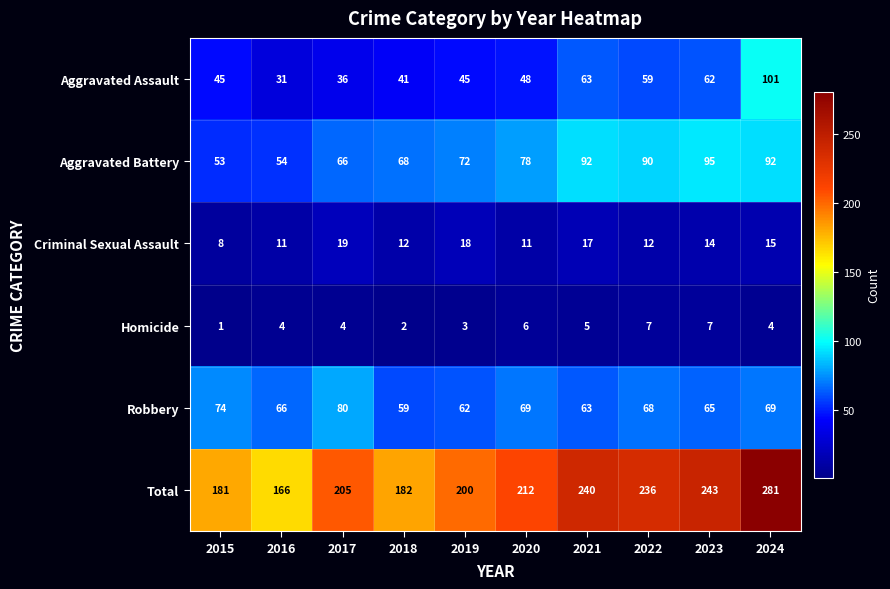

True or false: Total has a value of 64 at 2024.

False